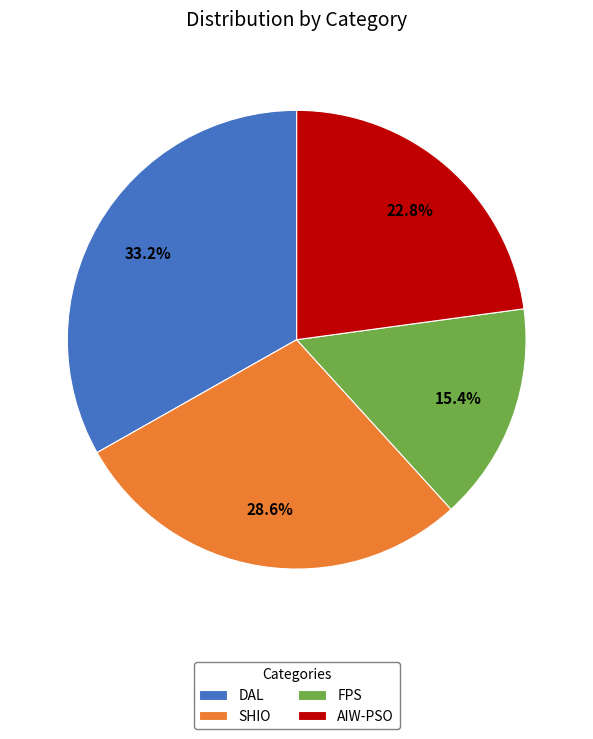

How many segments does this pie chart have?

4